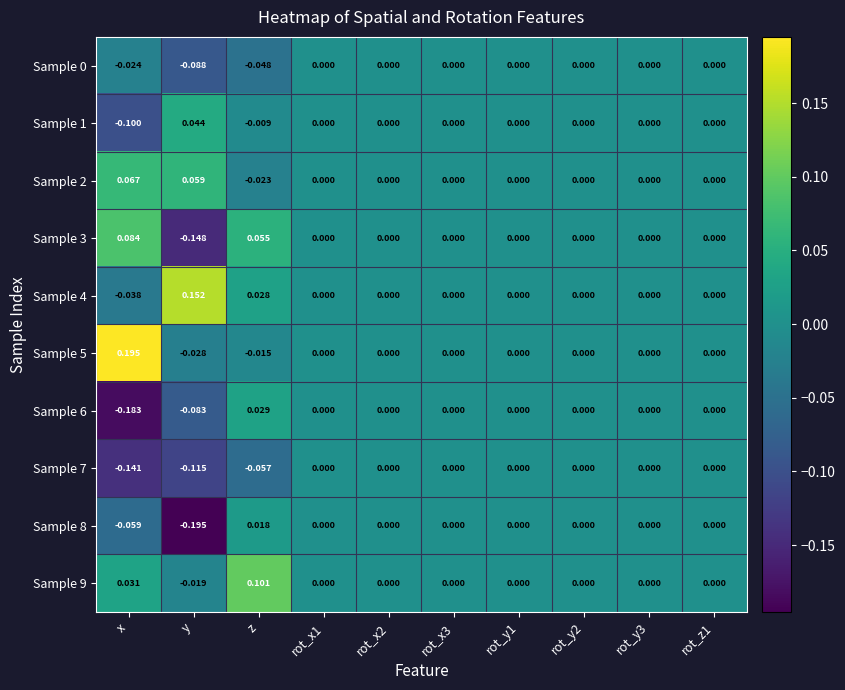

Is the value of Sample 5 at y greater than the value of Sample 2 at z?

No